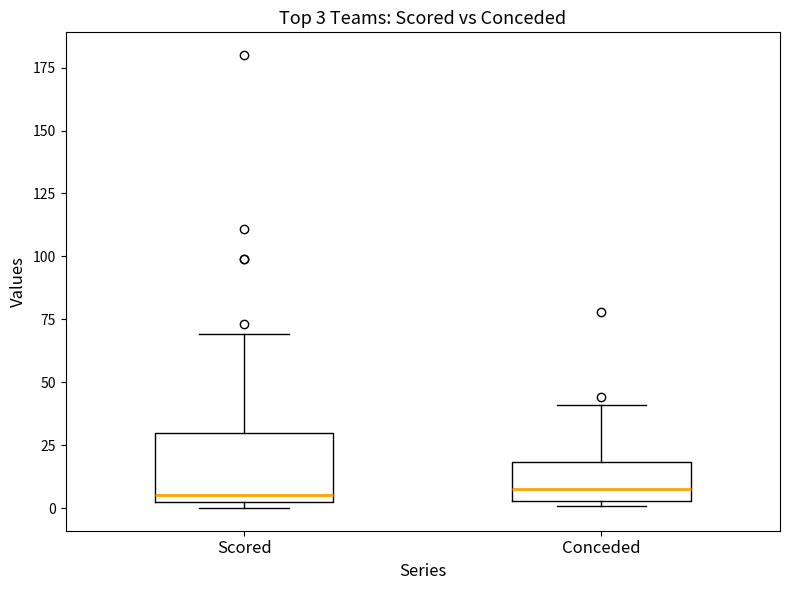

Which box is the tallest, from its lower edge to its upper edge?

Scored